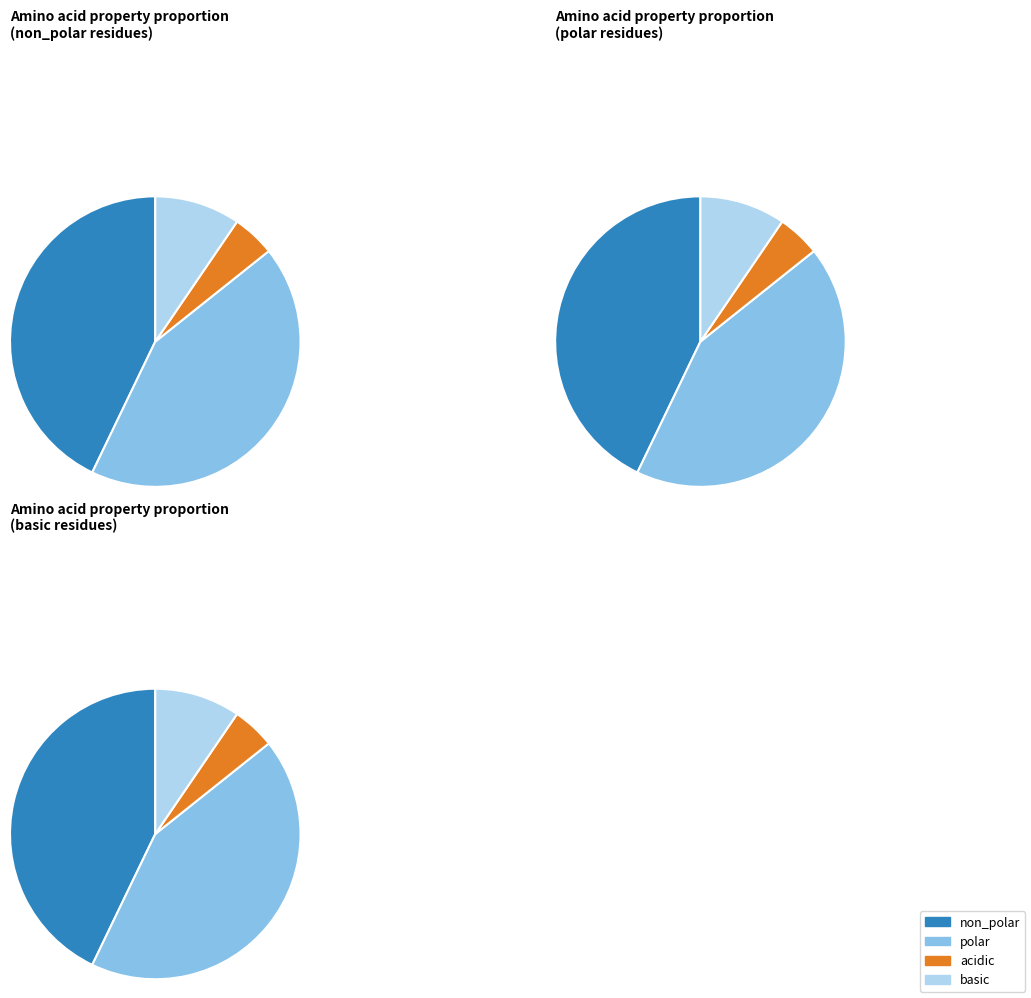

True or false: polar accounts for 37% of the total.

False